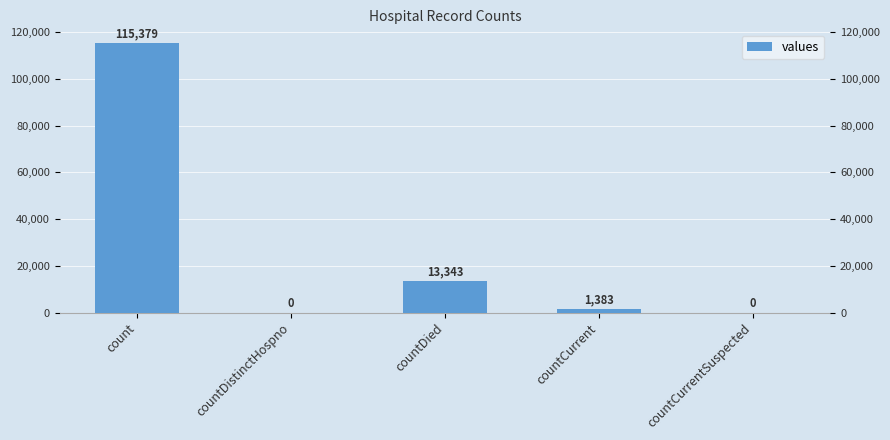

What is the label of the 2nd bar from the left?

countDistinctHospno